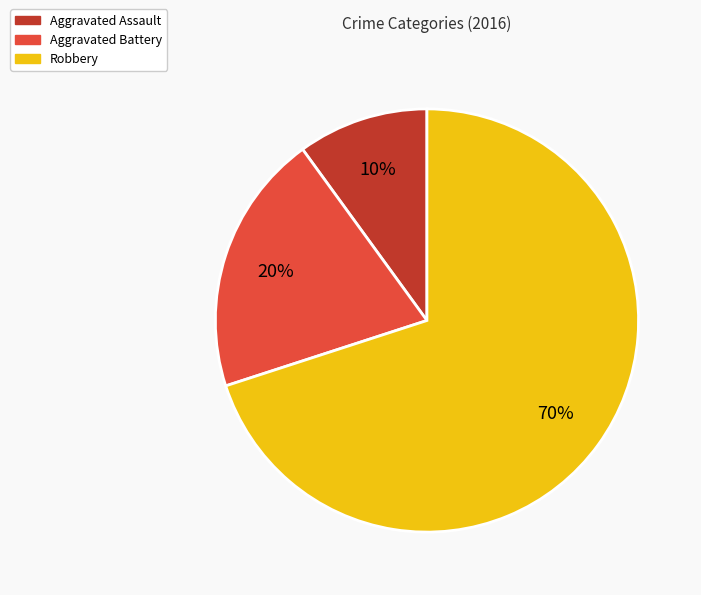

To the nearest percent, what is the difference between the largest and smallest slice percentages?

60%